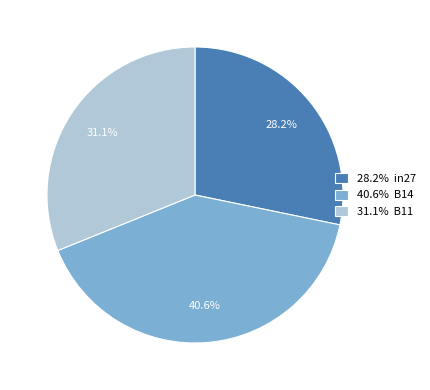

Does any single category account for the majority?

No